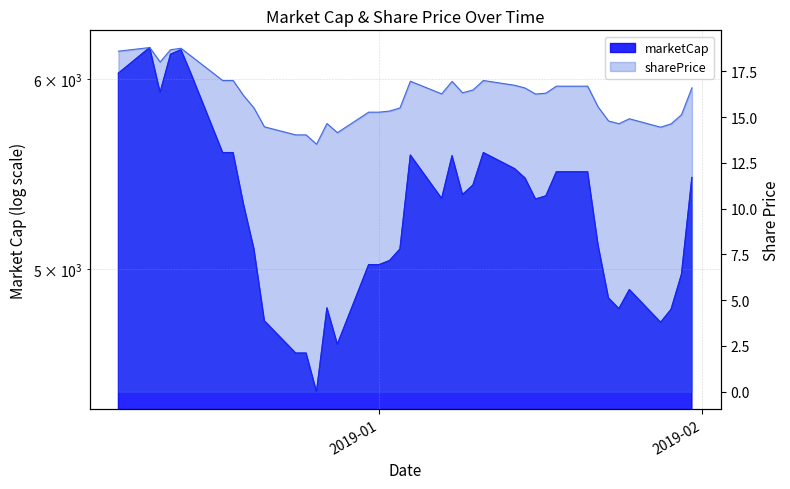

Between 2018-12-14 and 2018-12-10, which is larger?

2018-12-10